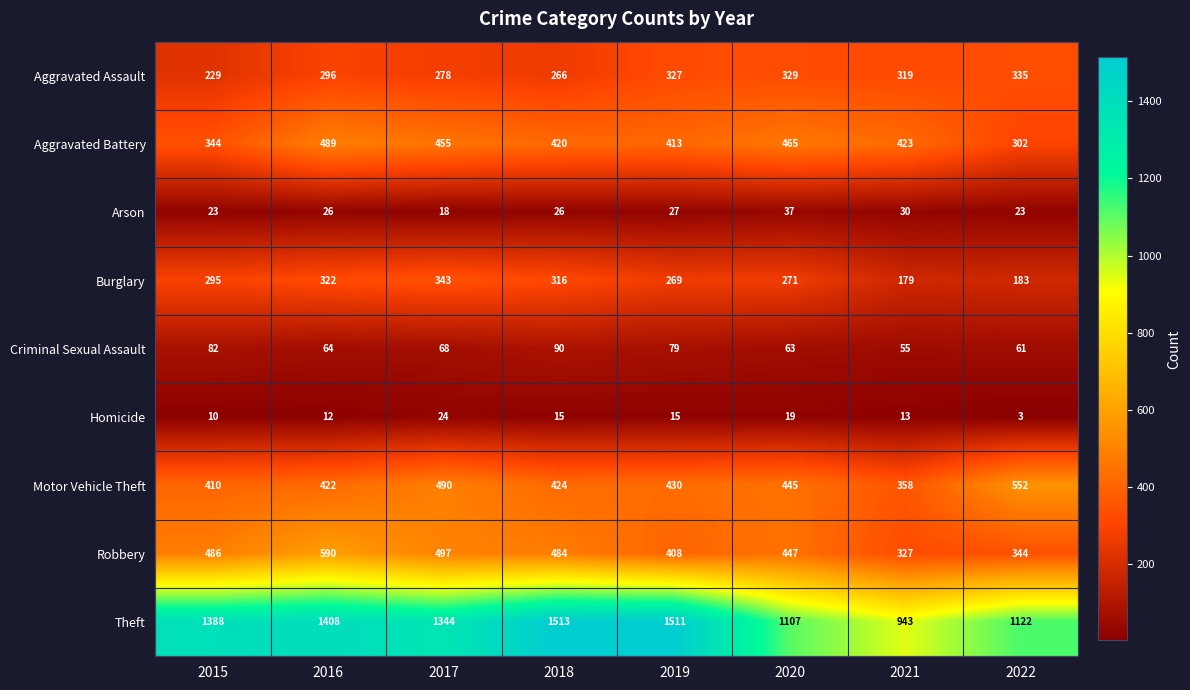

At how many categories does at least one series exceed 891?

8